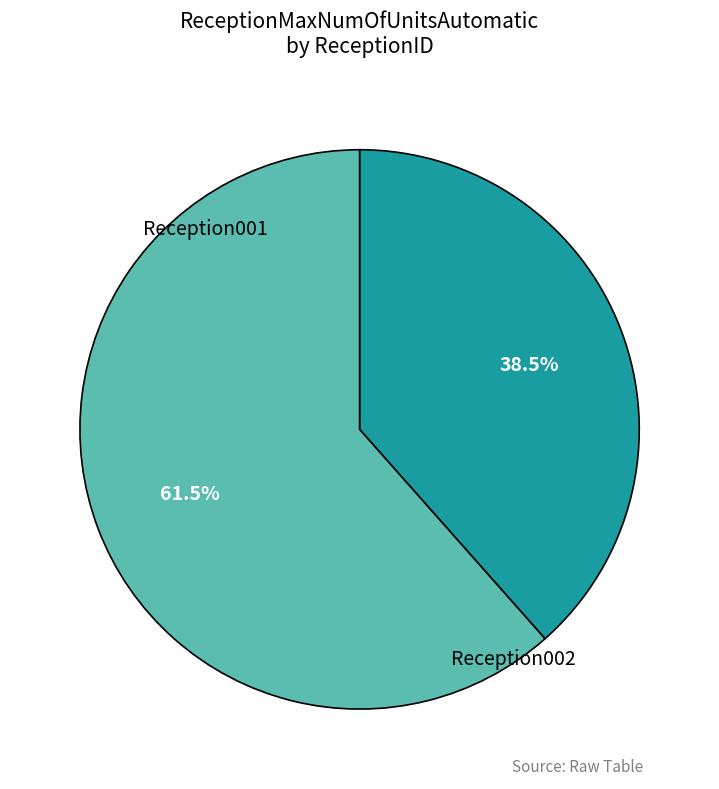

What percentage do Reception002 and Reception001 together represent?

100.0%